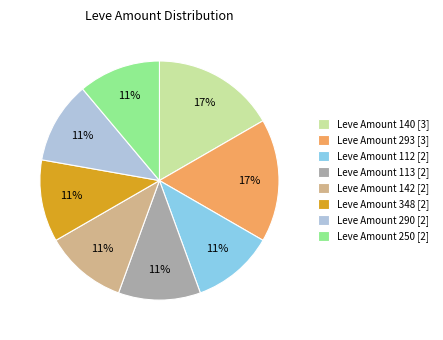

To the nearest percent, what percentage of the pie is Leve Amount 348 [2]?

11%